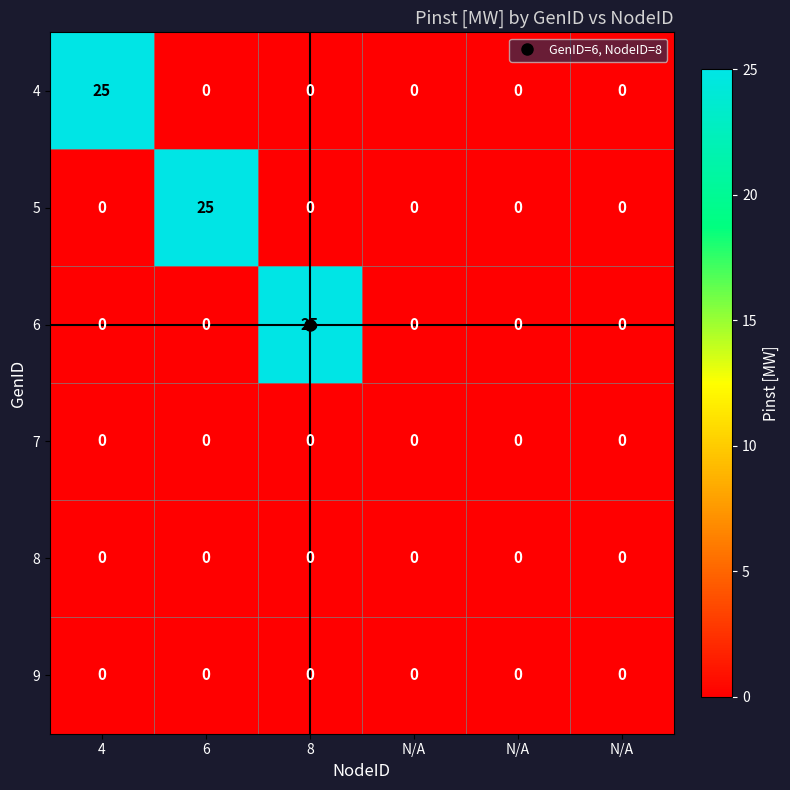

Reading right to left, extract all data points from this chart.

4: N/A=0	N/A=0	N/A=0	8=0	6=0	4=25
5: N/A=0	N/A=0	N/A=0	8=0	6=25	4=0
6: N/A=0	N/A=0	N/A=0	8=25	6=0	4=0
7: N/A=0	N/A=0	N/A=0	8=0	6=0	4=0
8: N/A=0	N/A=0	N/A=0	8=0	6=0	4=0
9: N/A=0	N/A=0	N/A=0	8=0	6=0	4=0